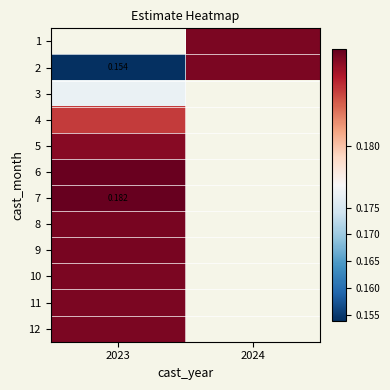

Where is 7 nearest to the value 0?

2023